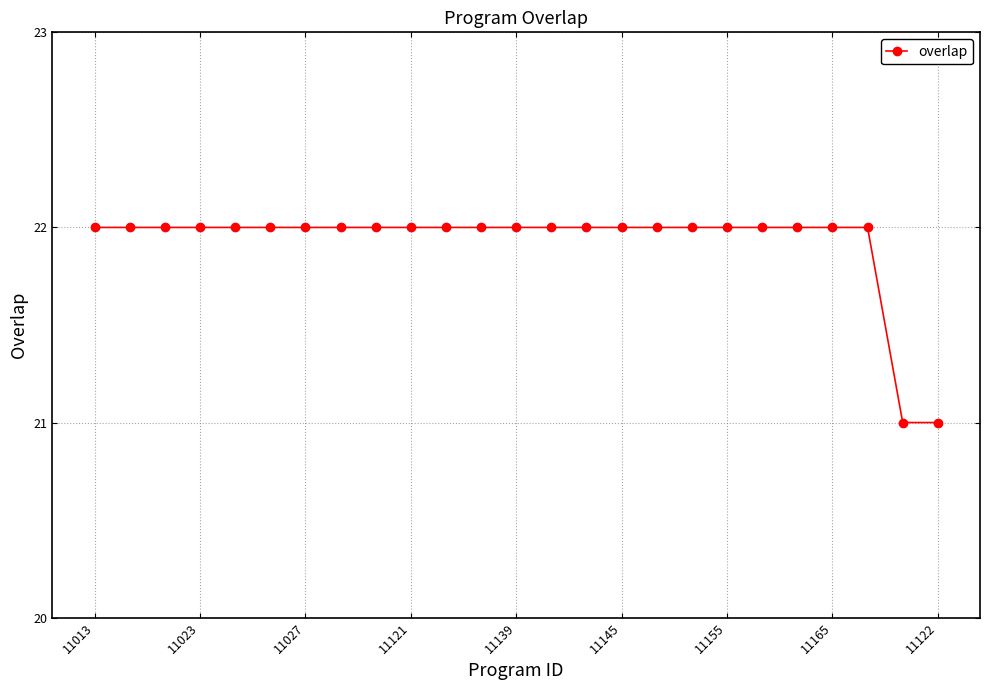

What is the maximum value shown in the chart?

22